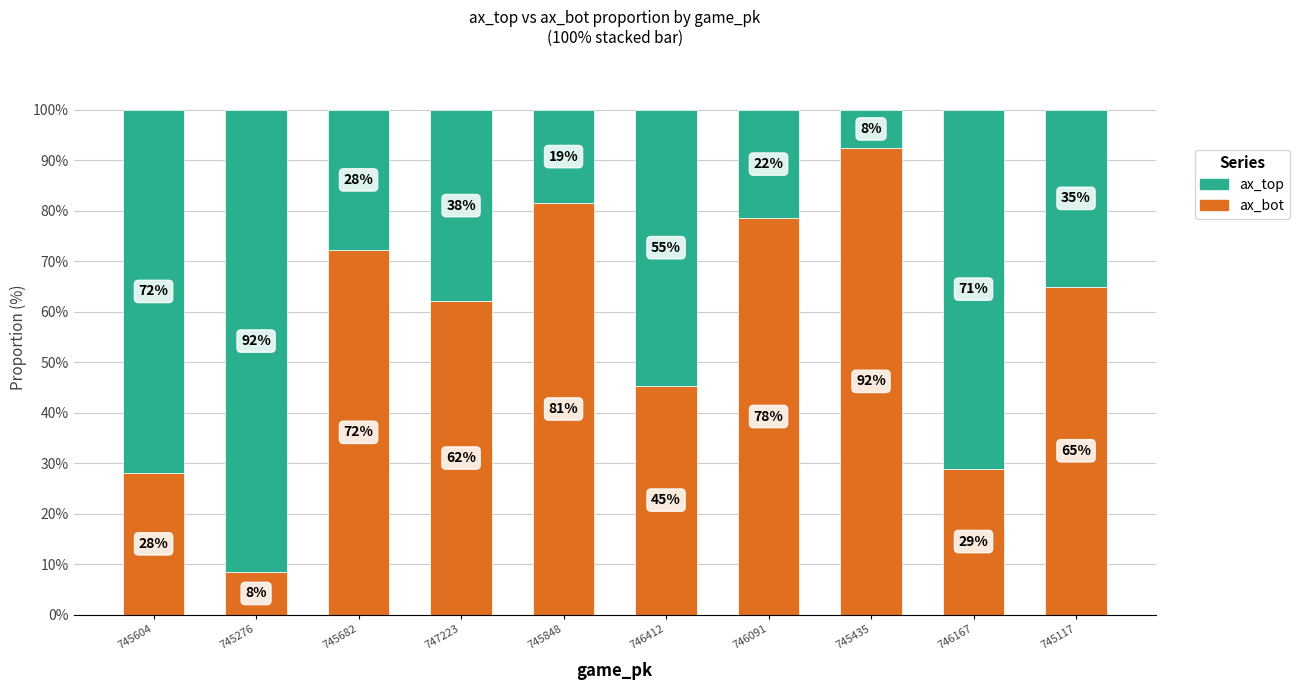

At which label does ax_bot reach its peak?

745435